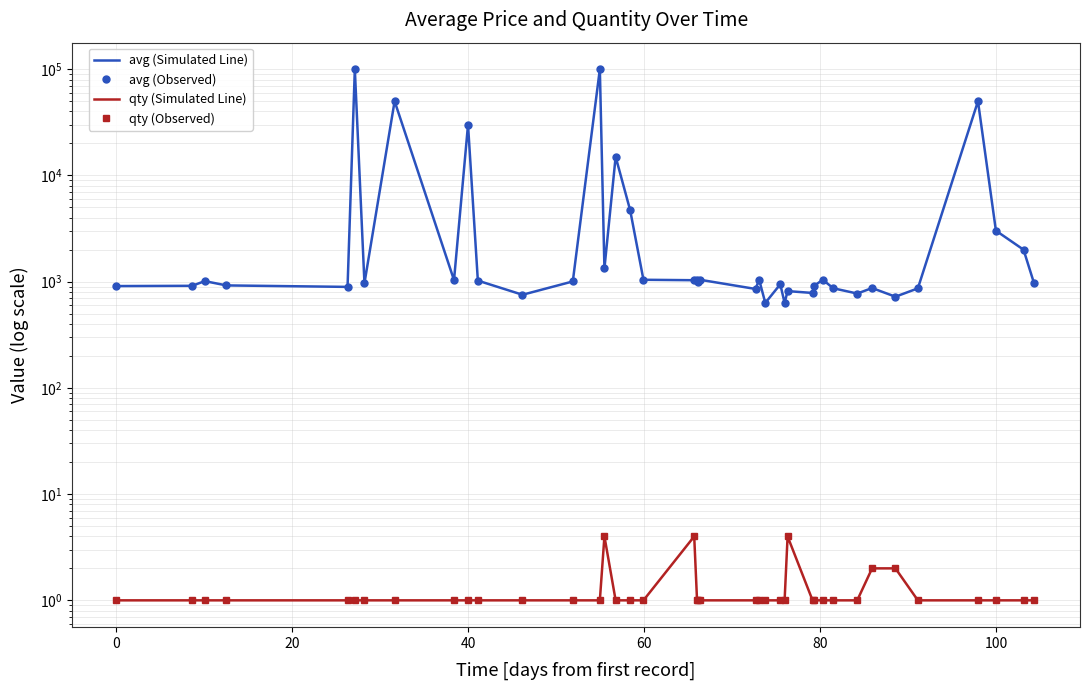

True or false: qty (Observed) has more than 0 points higher than both neighbors.

True